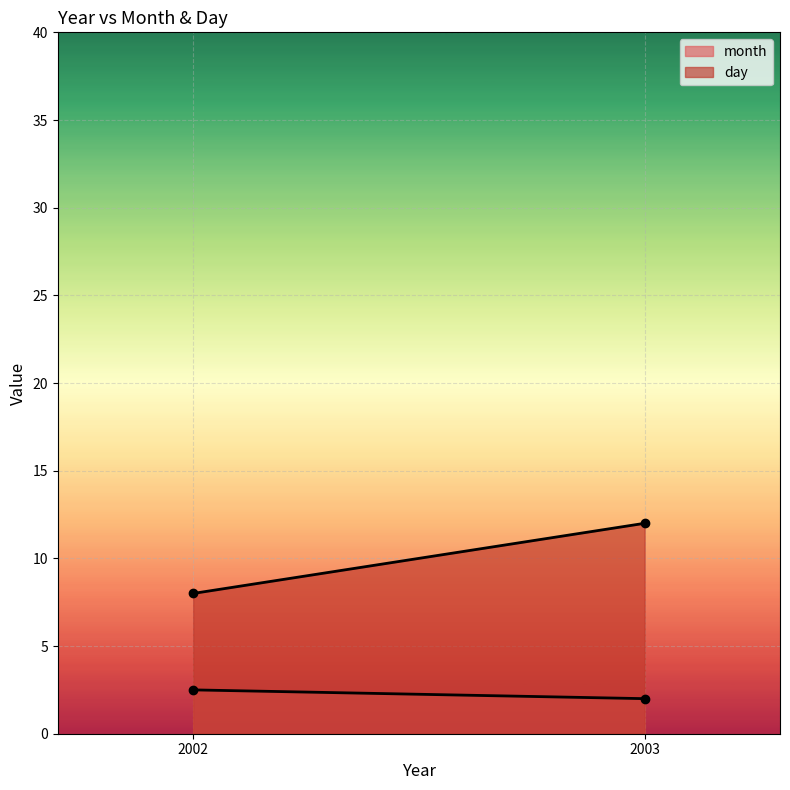

What is the difference between the month values at 2003 and 2002?

0.5